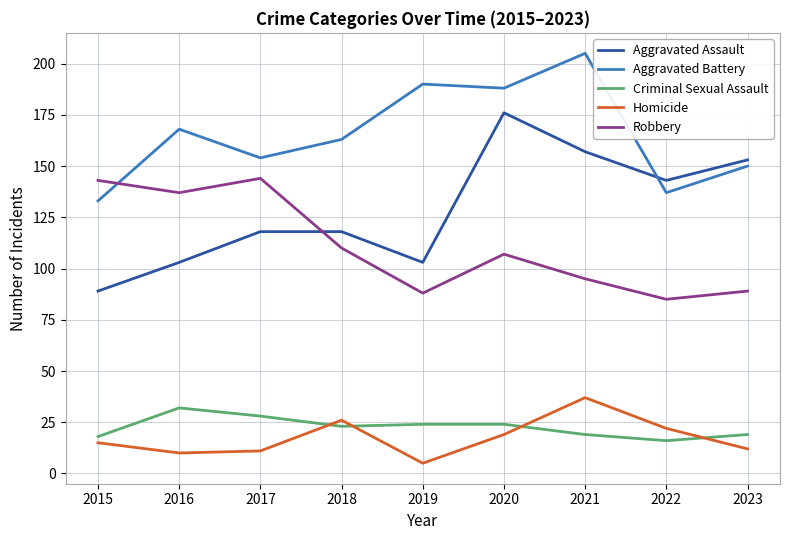

What is the sum of the Robbery values at 2016 and 2018?

247